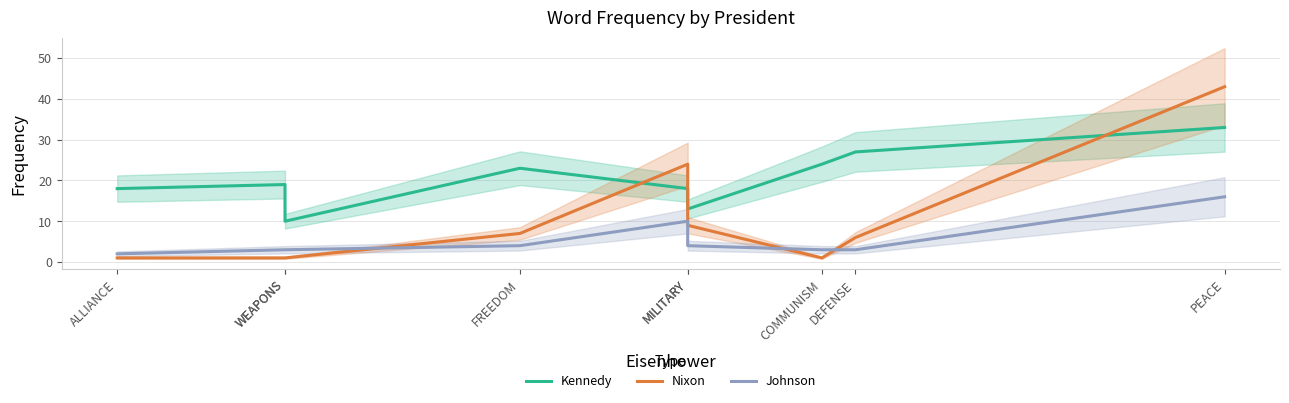

Is it true that Nixon equals 13 at MILITARY?

False